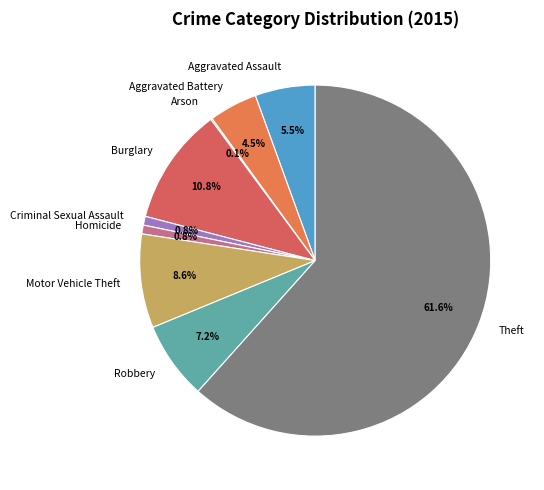

Which slice represents more than half of the pie?

Theft